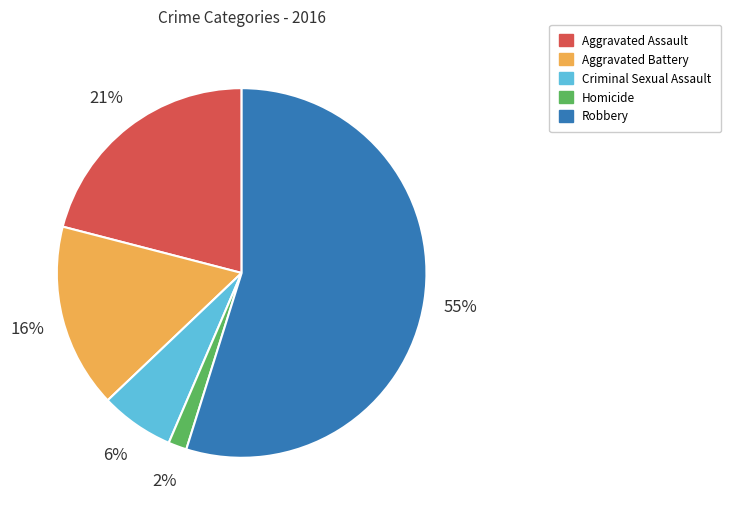

Combined, do Aggravated Assault and Aggravated Battery account for over 50%?

No